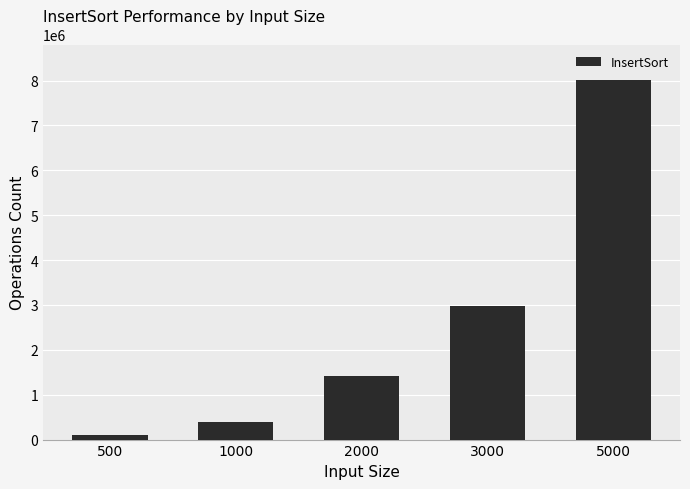

List the labels in order of value, smallest first.

500, 1000, 2000, 3000, 5000